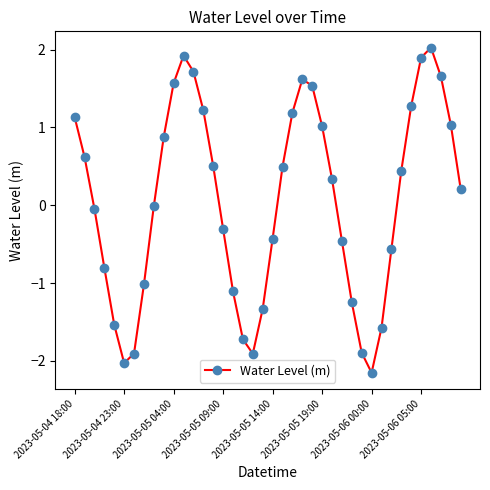

How many interior local valleys (lower than both neighbors) does the data have?

3